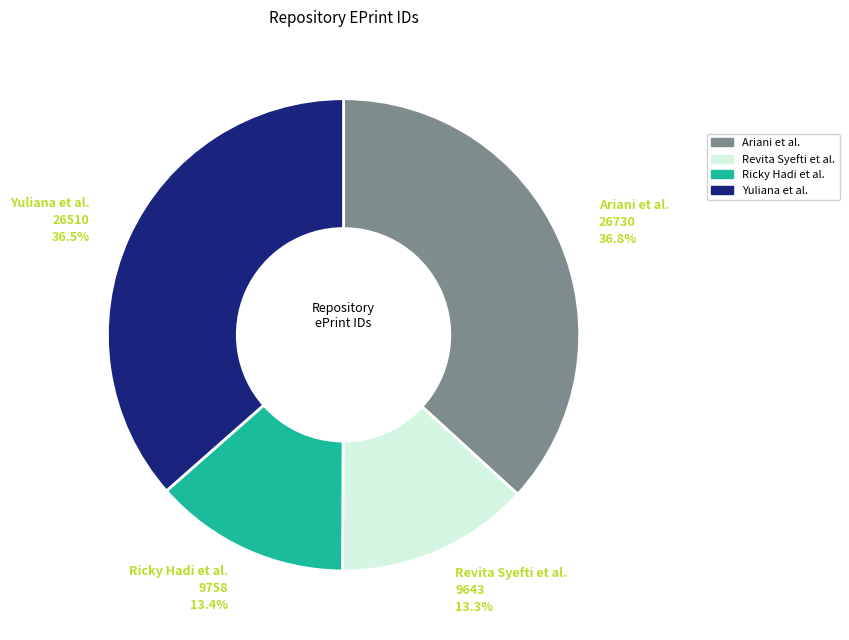

Combined, what portion of the pie is Yuliana et al. and Ricky Hadi et al.?

49.9%